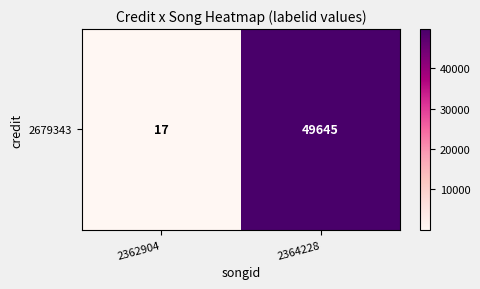

Reading left to right, what are all the values shown in this chart?

2362904=17	2364228=49645